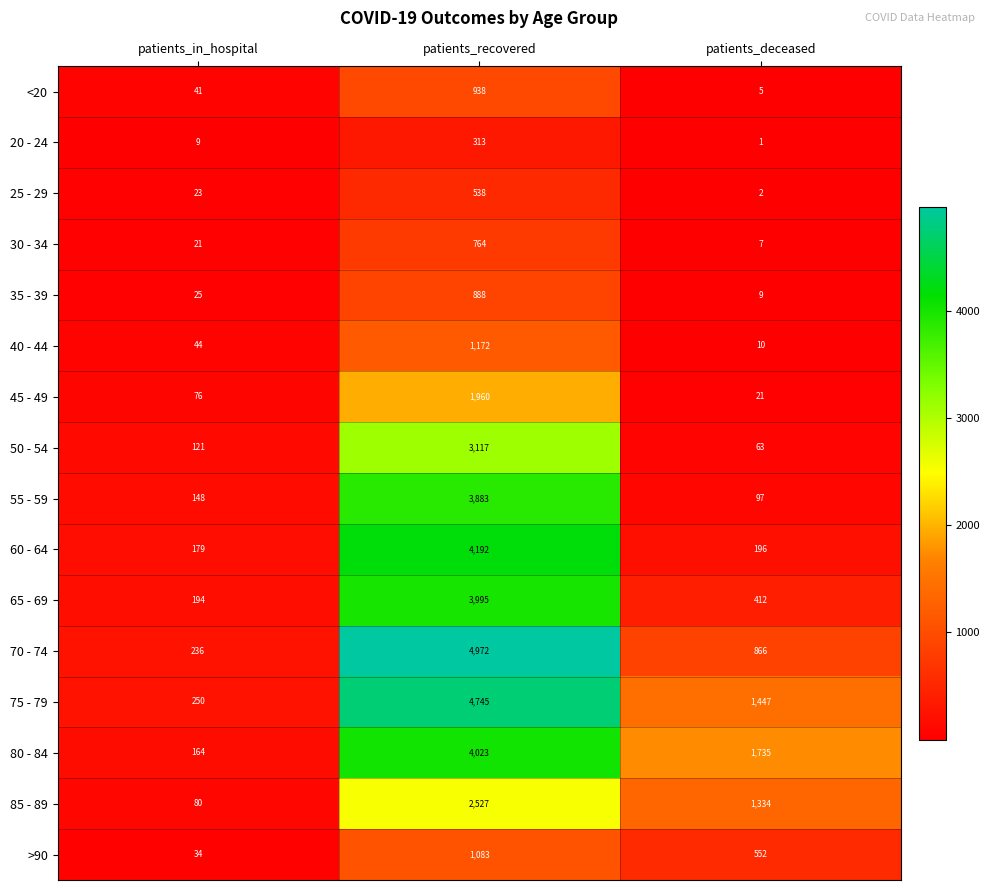

Rank the categories by 60 - 64 value from highest to lowest.

patients_recovered, patients_deceased, patients_in_hospital